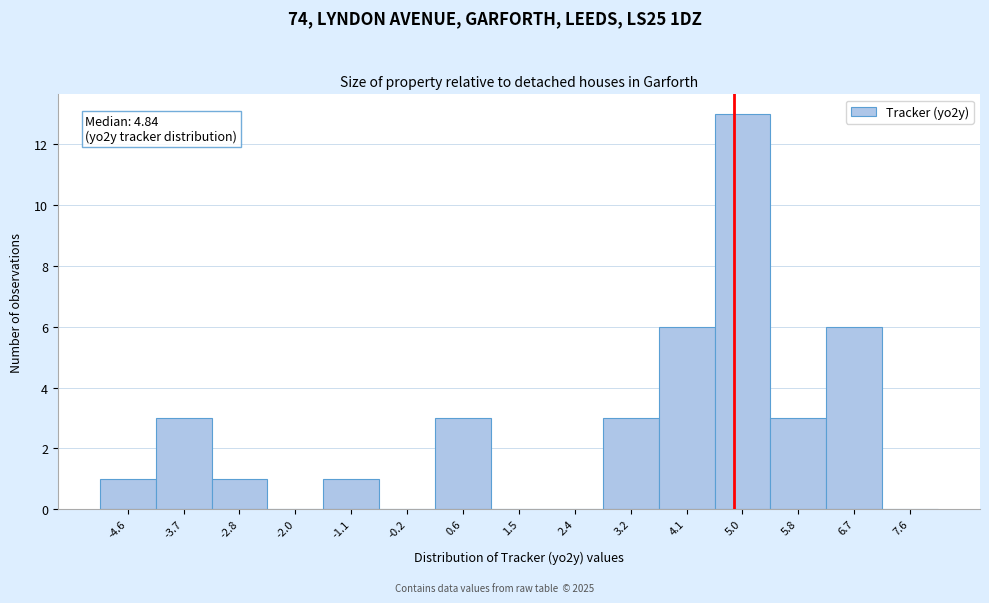

Which range on the x-axis has the tallest bar?

4.5 to 5.4